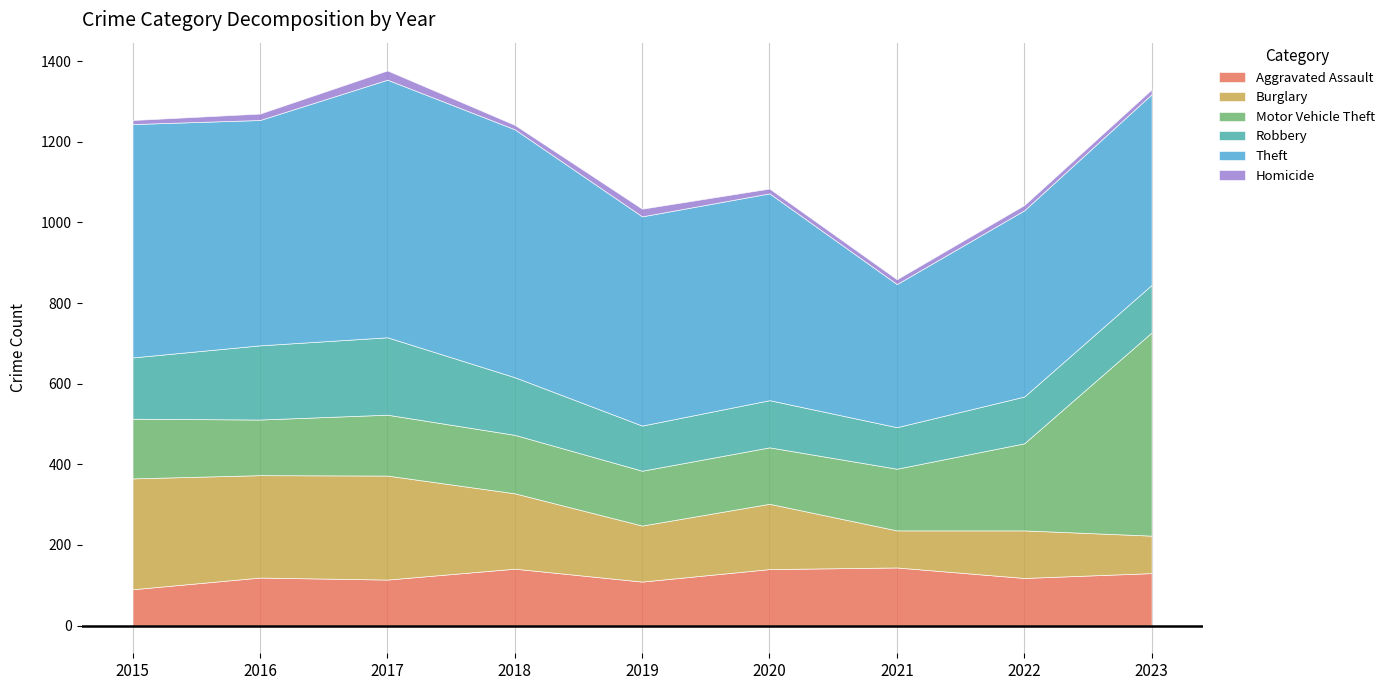

True or false: Aggravated Assault and Theft intersect in this chart.

False